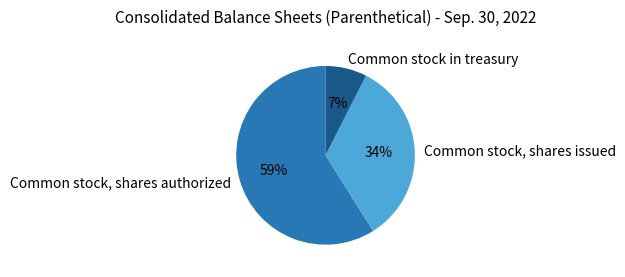

To the nearest percent, what is the difference between the Common stock, shares issued and Common stock, shares authorized slice percentages?

25%